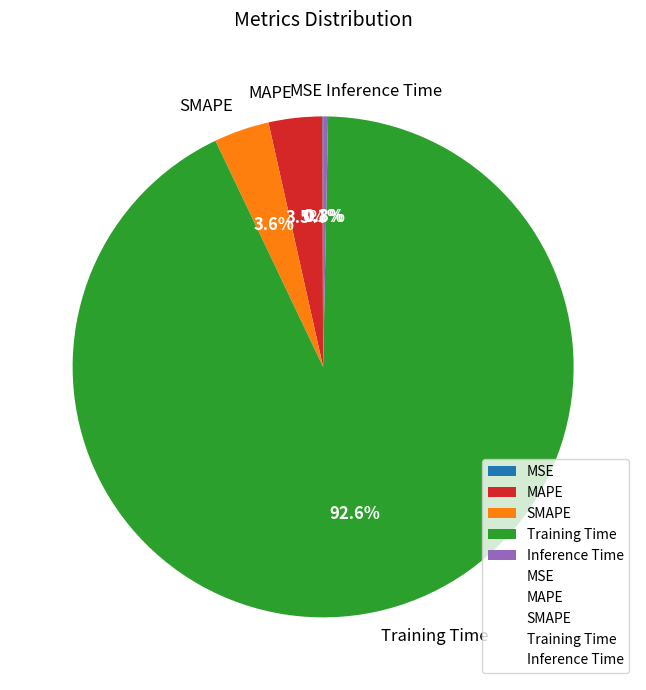

What is the total percentage of MAPE and Inference Time?

3.8%